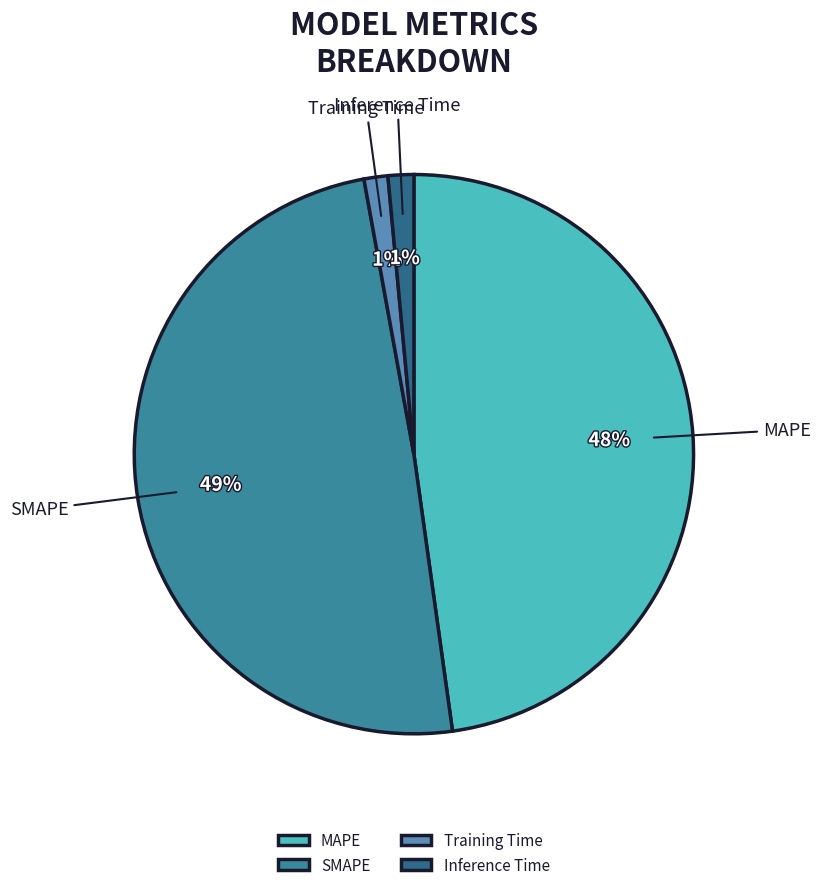

Which slice is the largest?

SMAPE